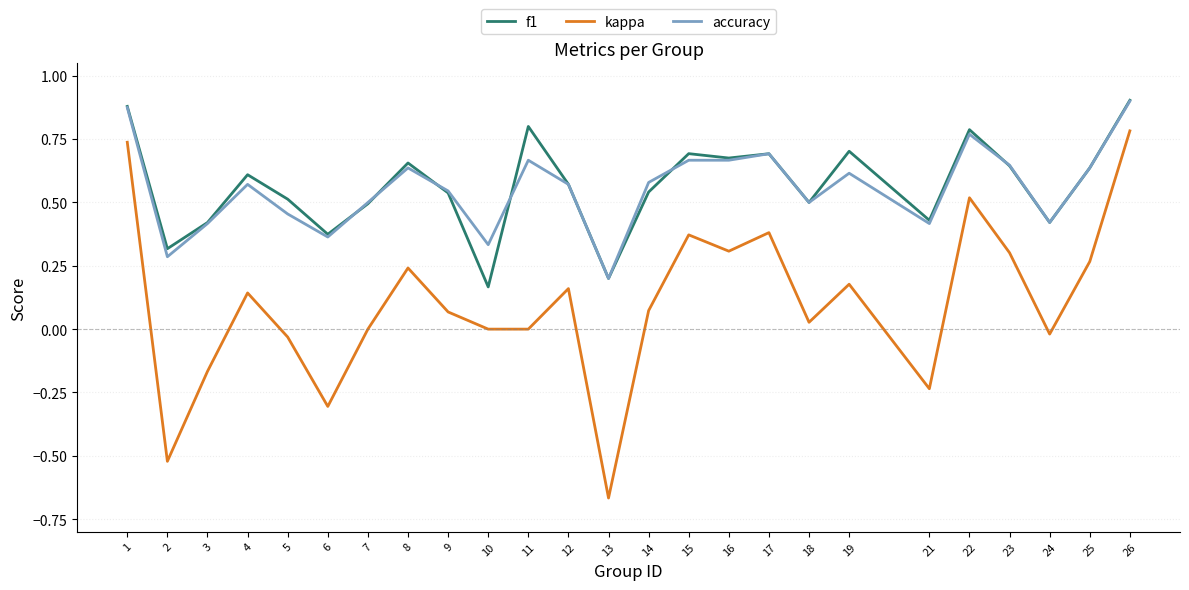

True or false: f1 and accuracy cross at least once.

True